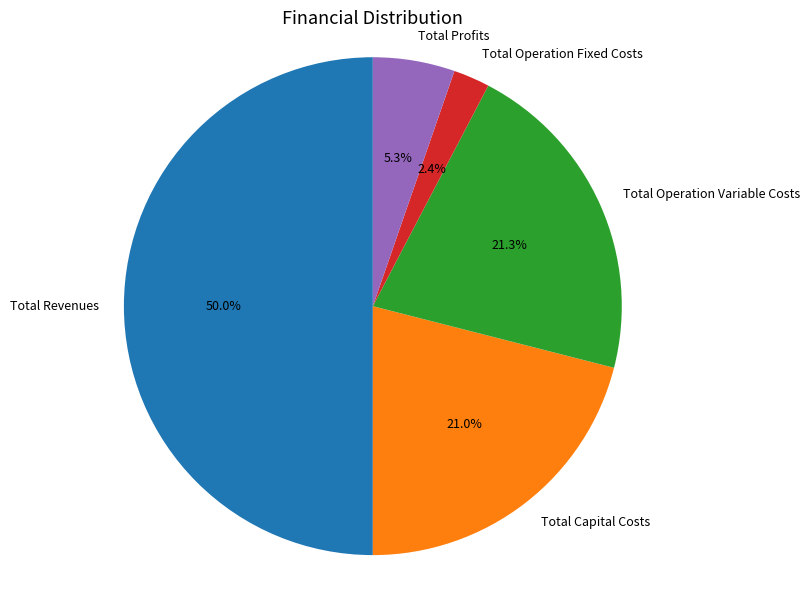

Approximately how many times larger is the value at Total Capital Costs compared to Total Profits?

4.0